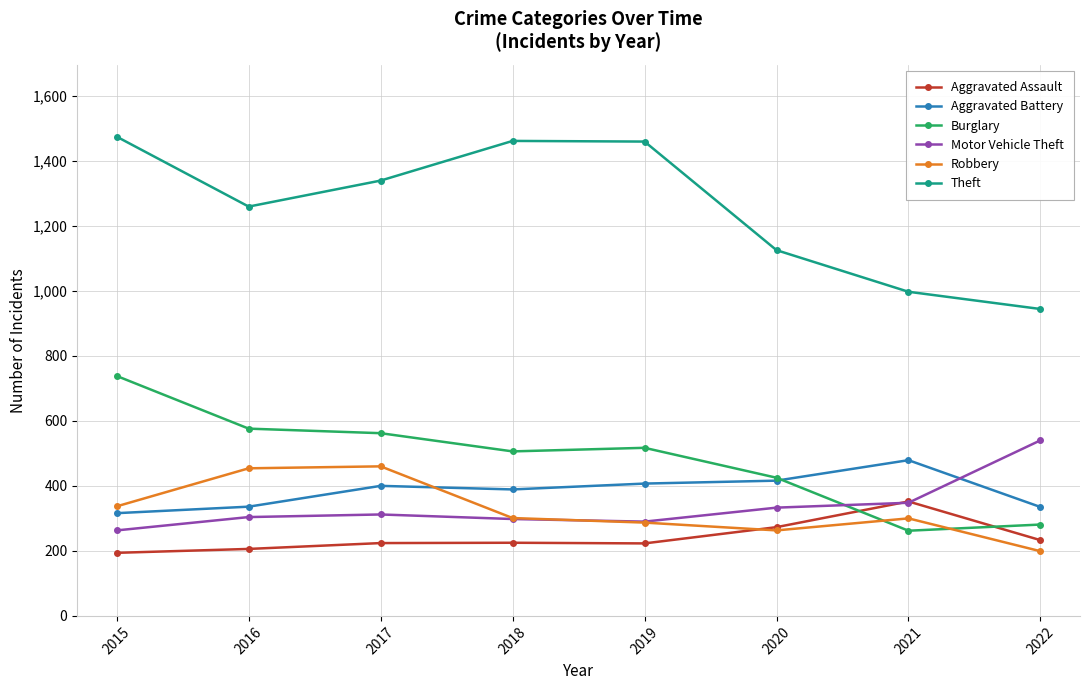

At which label does Theft first exceed 1339?

2015